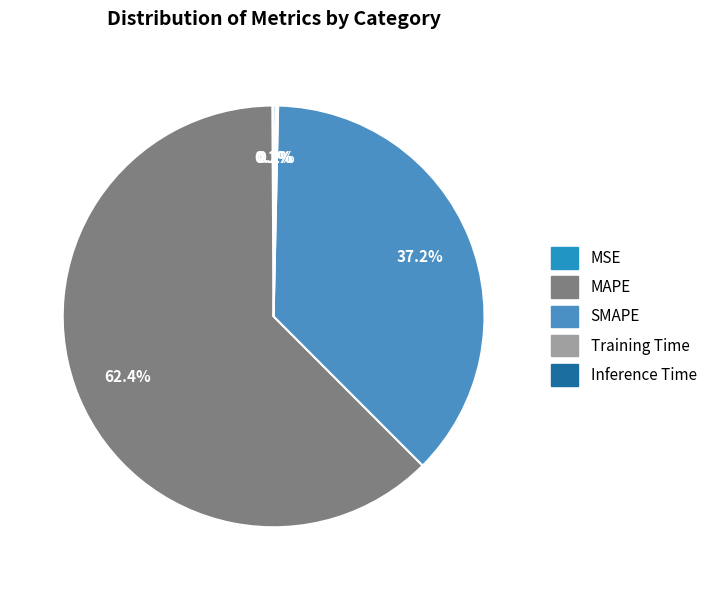

Does any single category account for the majority?

Yes